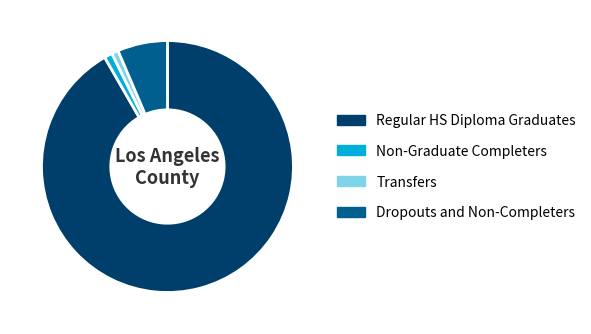

What is the majority slice?

Regular HS Diploma Graduates